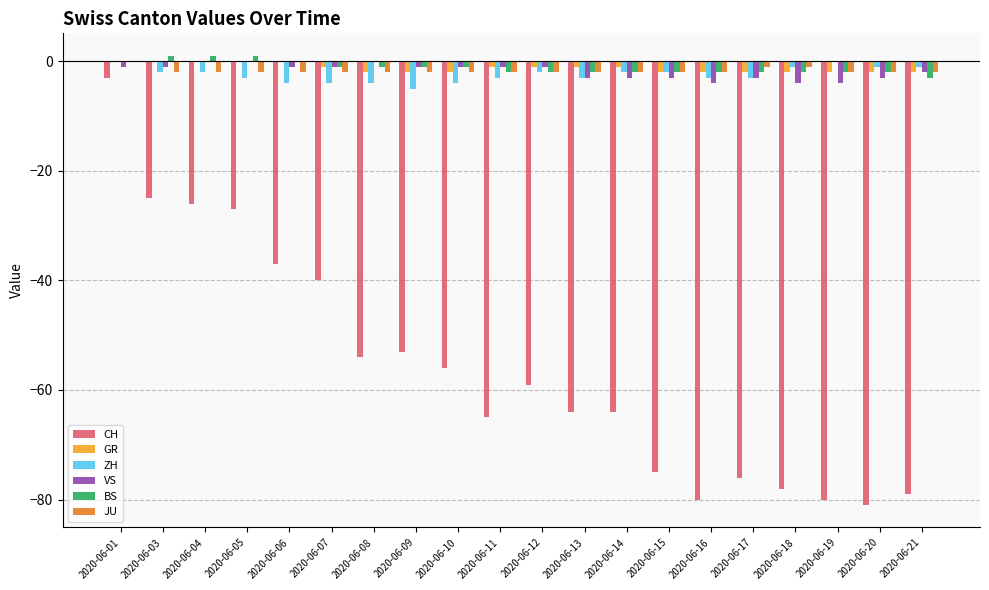

How many groups of bars are there?

20